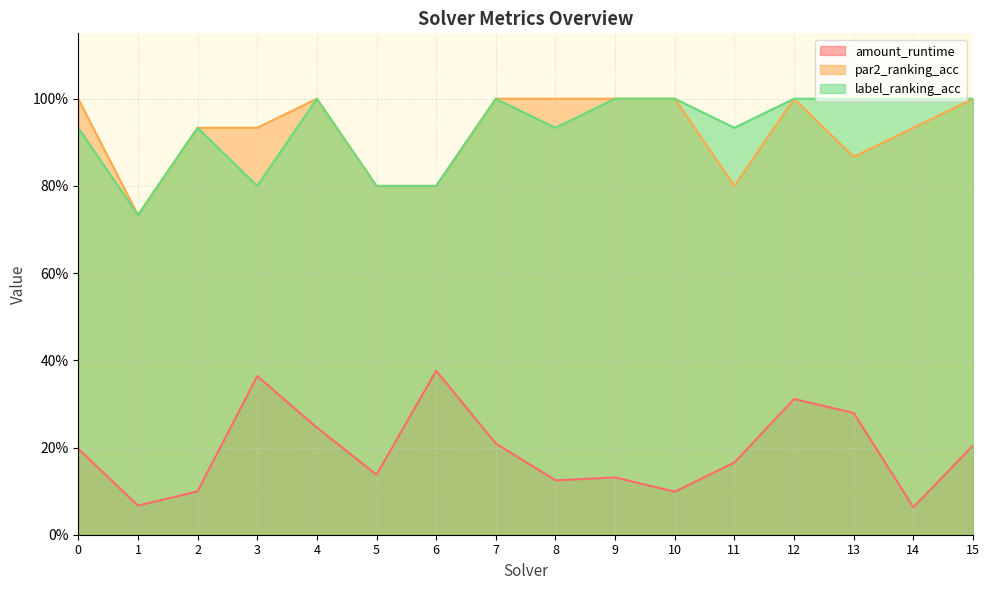

Which series changed the most between 7 and 14?

amount_runtime